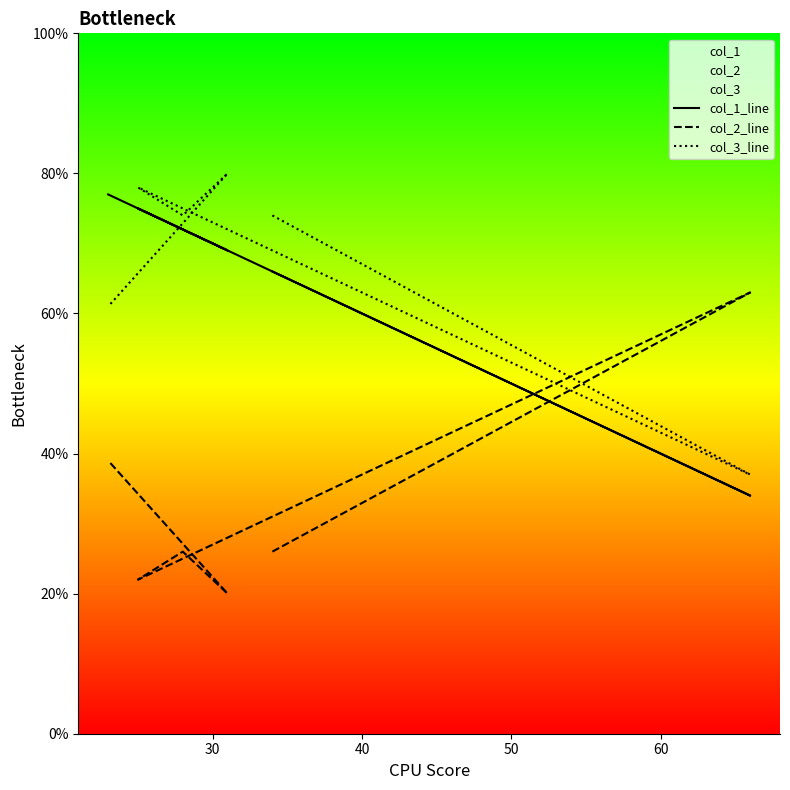

What is the spread (max minus min) of values at 30?

29